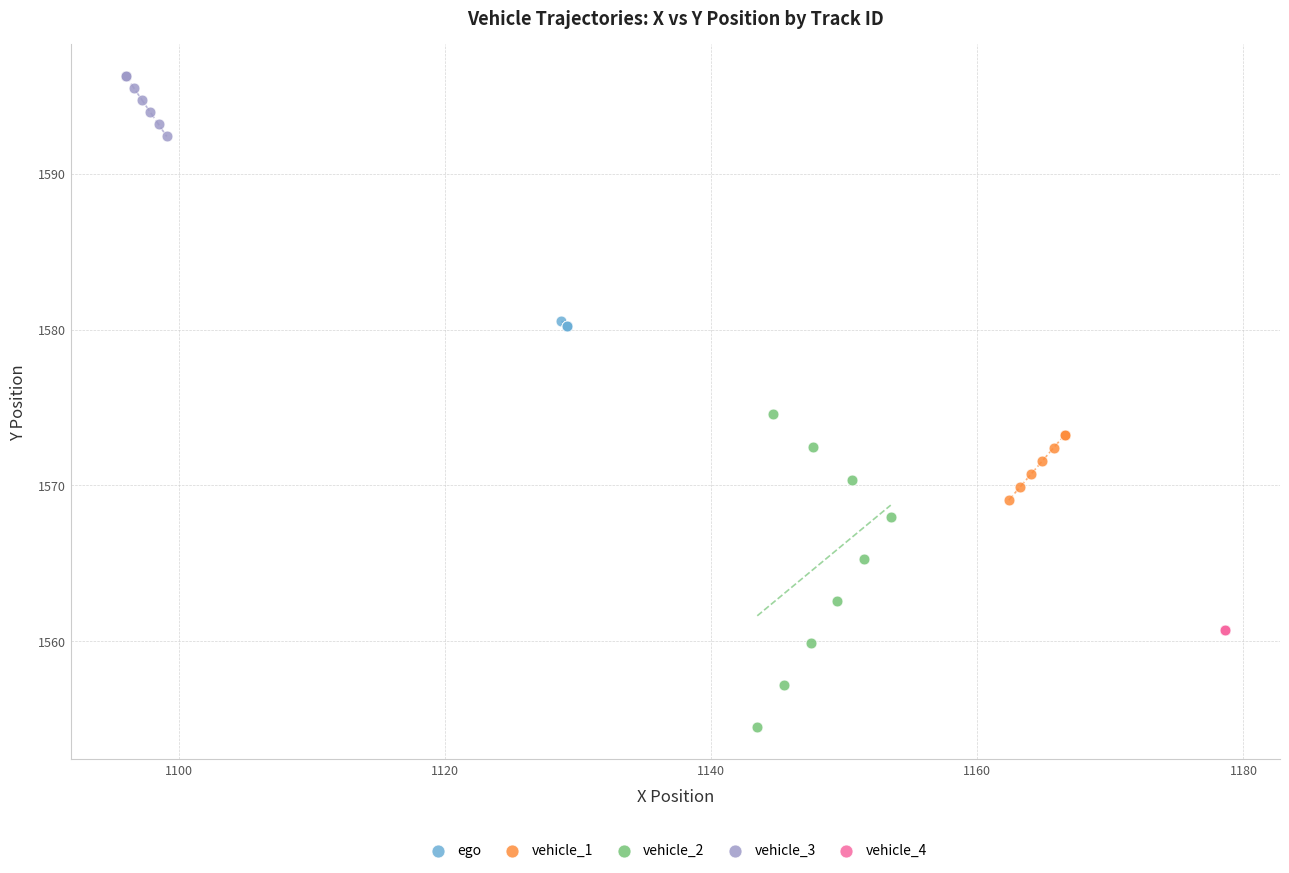

What are all the series names shown in the legend?

ego, vehicle_1, vehicle_2, vehicle_3, vehicle_4